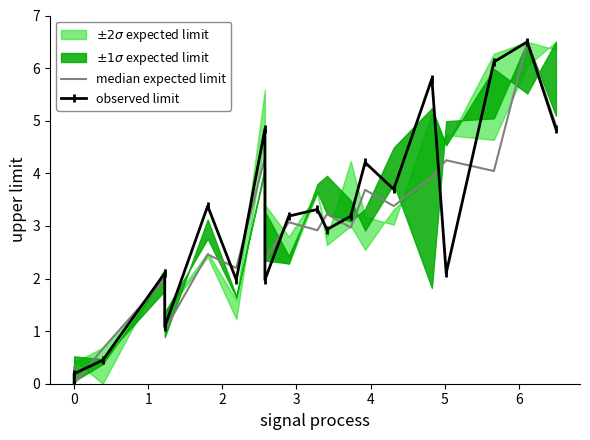

True or false: median expected limit has a value of 0.0 at 0.

True